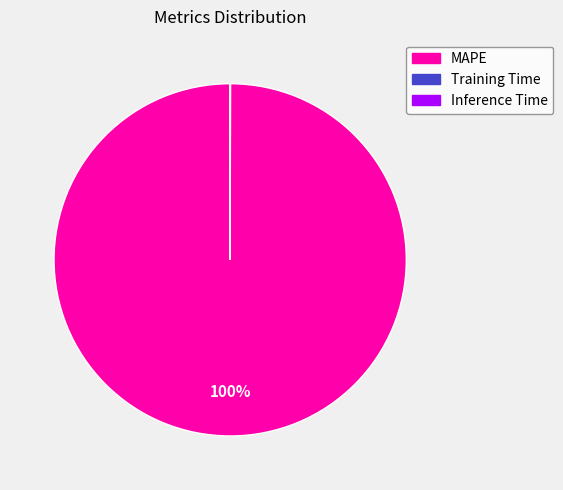

To the nearest percent, what is the average slice percentage?

33%